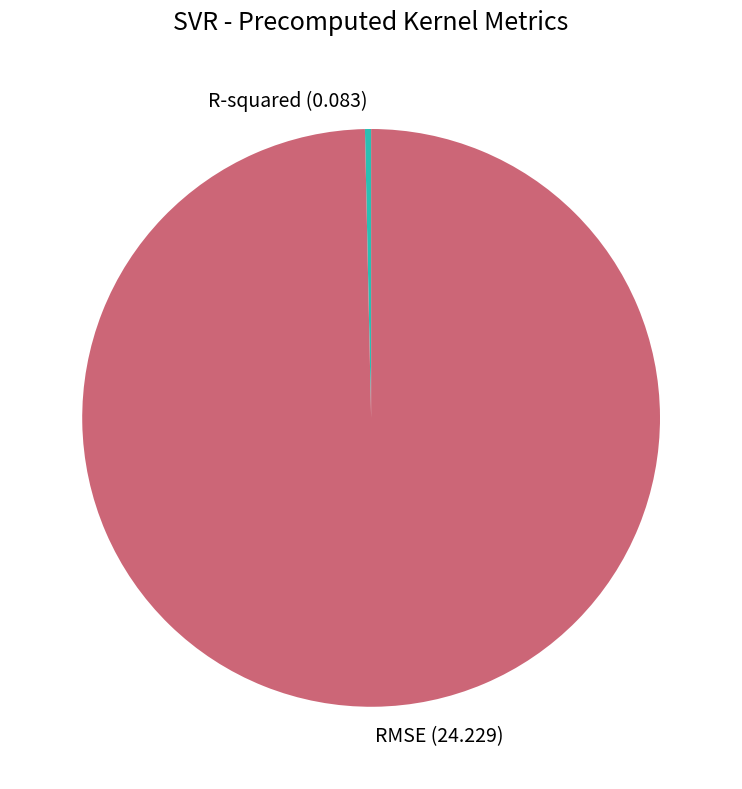

Count the number of slices in the pie.

2